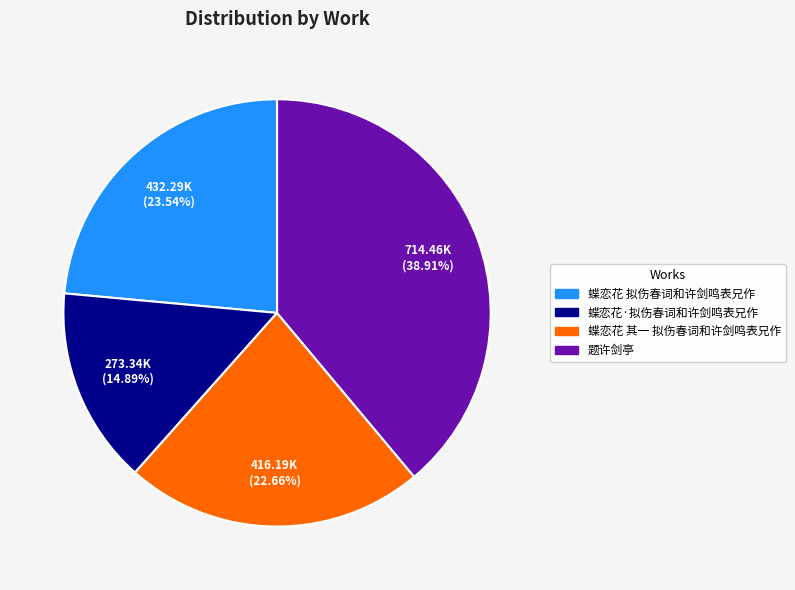

What is the ratio of the value at 题许剑亭 to the value at 蝶恋花 其一 拟伤春词和许剑鸣表兄作?

1.7